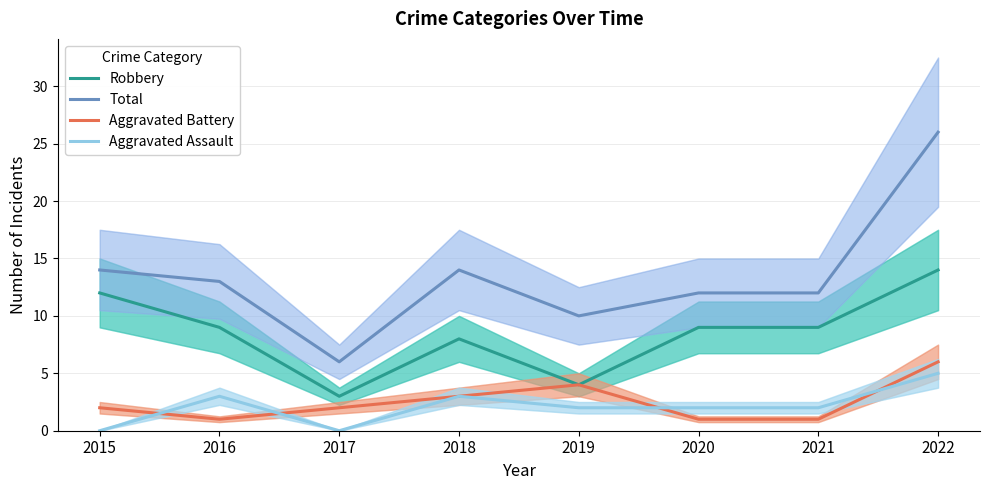

What is the total value across all series at 2017?

11